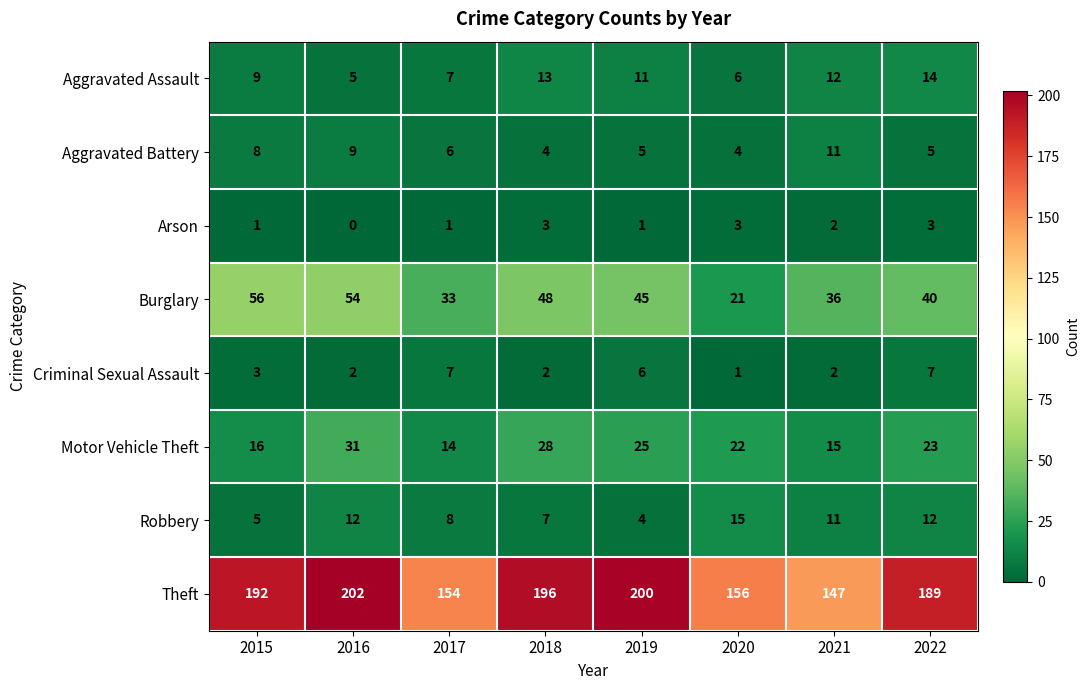

What is the difference between the maximum and minimum values in the Motor Vehicle Theft series?

17